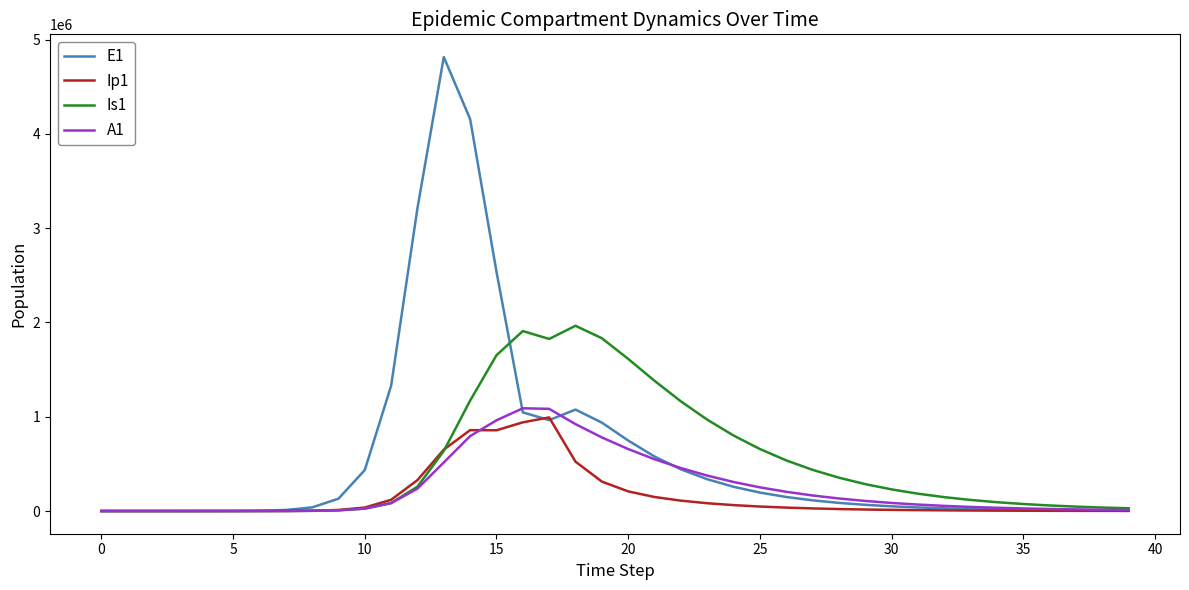

In Is1, how many points are higher than both neighbors (excluding endpoints)?

2